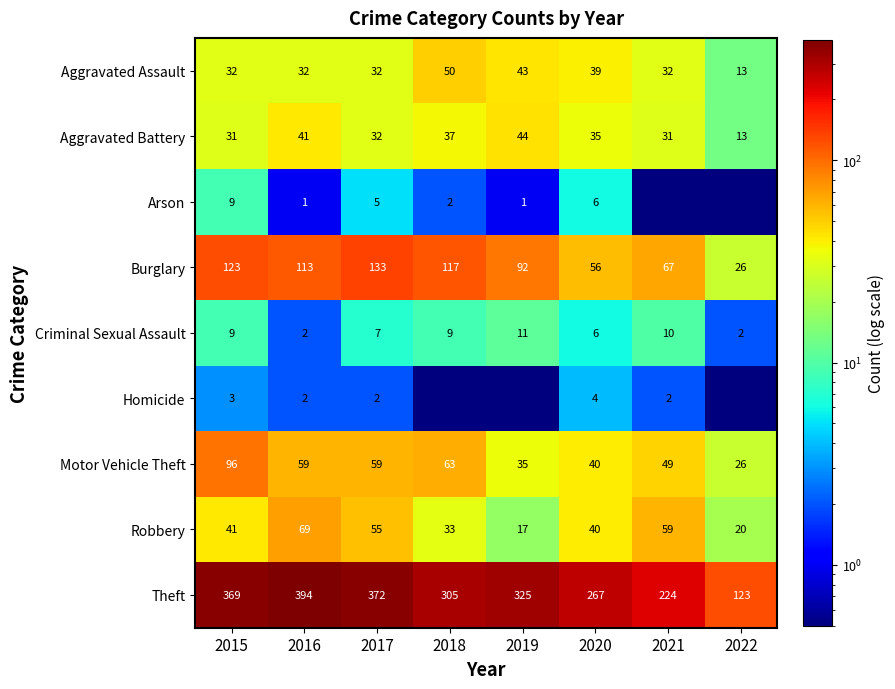

The Criminal Sexual Assault series shows 9.0 at 2018. True or false?

True